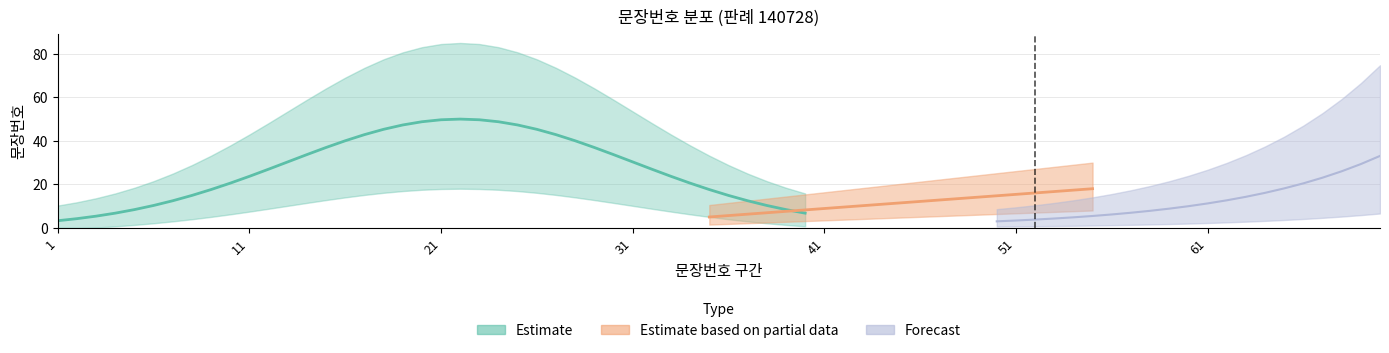

Between 12 and 17, which series saw the biggest shift?

Estimate